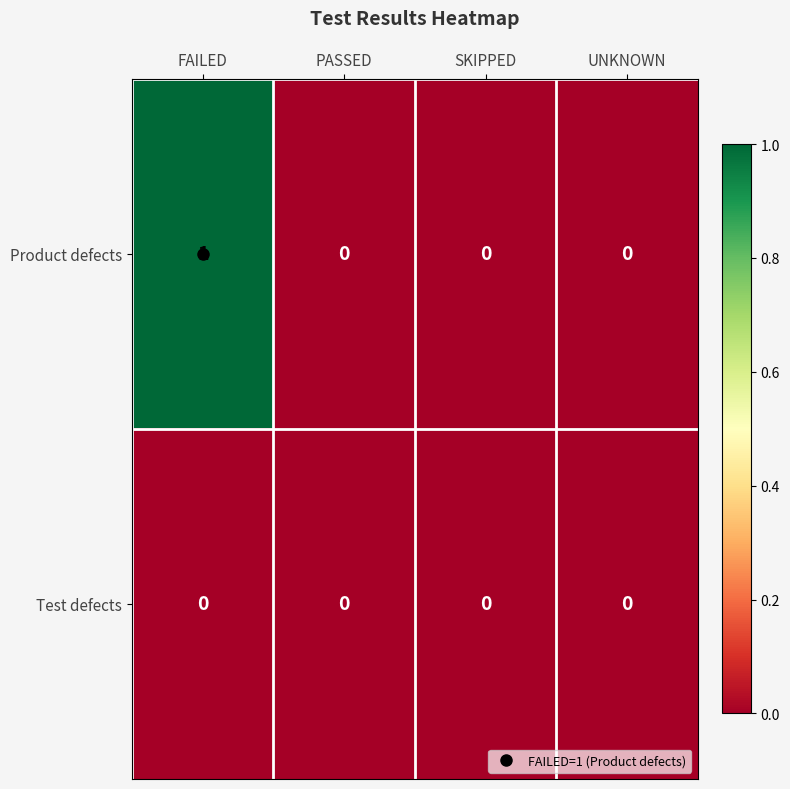

Which series changed the most between FAILED and PASSED?

Product defects